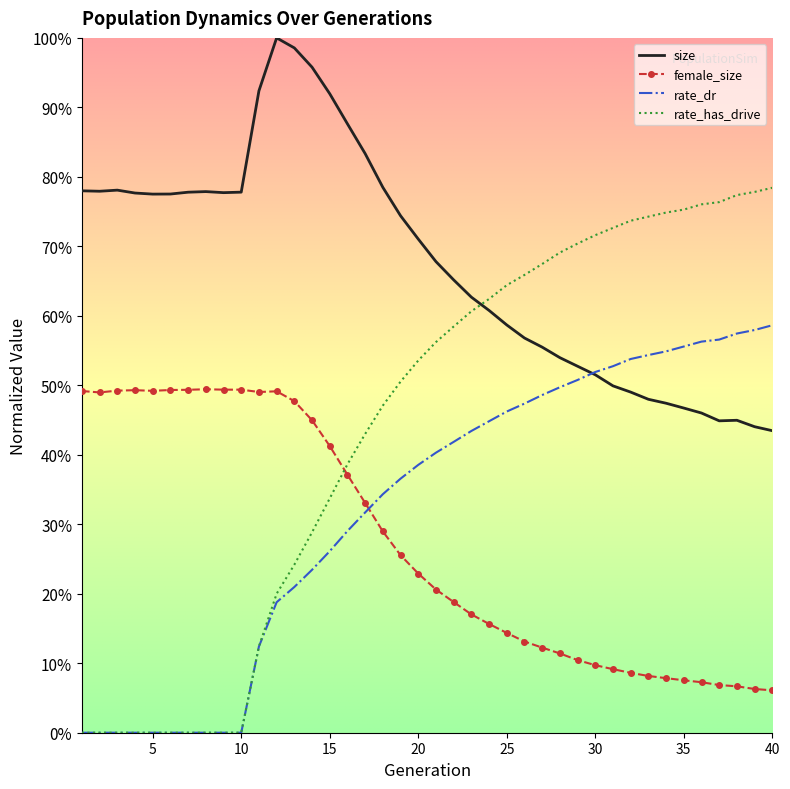

True or false: size has more than 2 points higher than both neighbors.

True